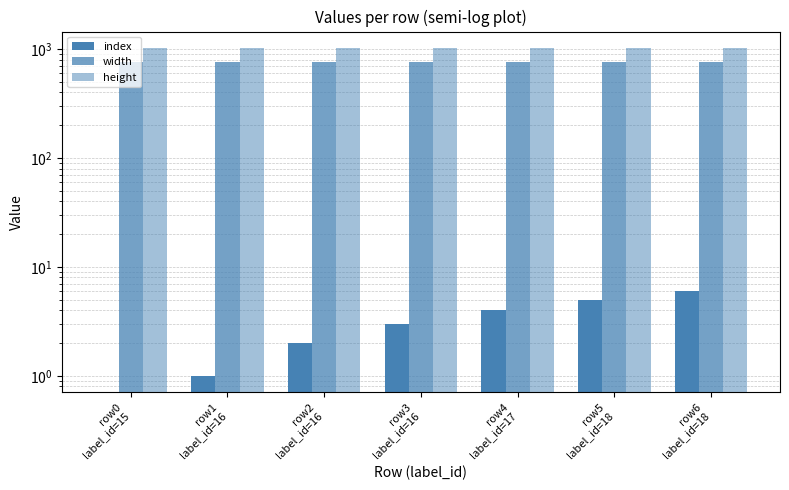

What is the greatest value displayed?

1024